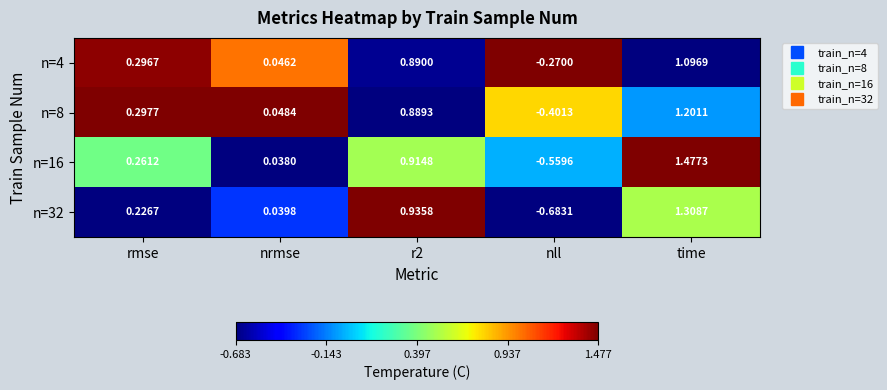

At which label is n=16 closest to 0?

nrmse